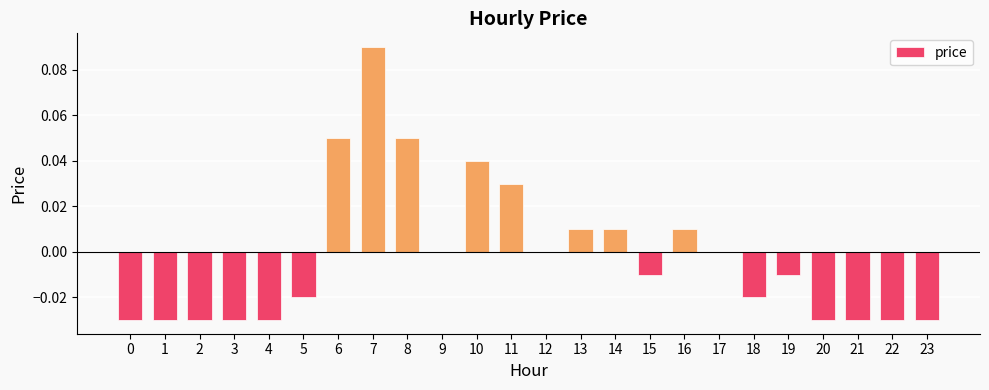

Is it true that the value at 16 is 0.0?

True